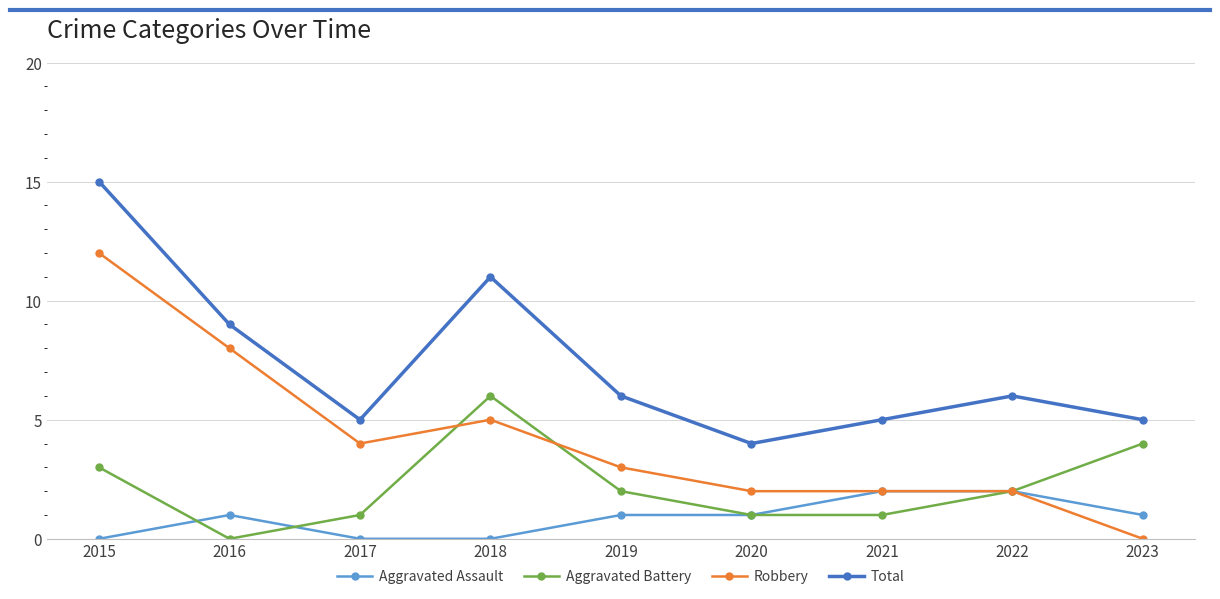

What is the highest value of the Aggravated Battery series?

6